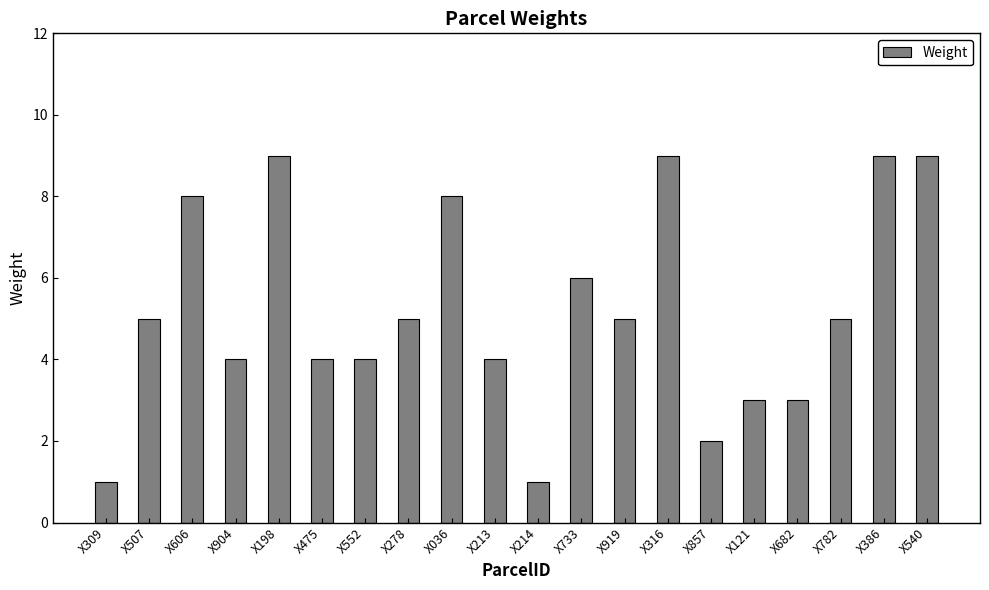

What is the difference between the second highest and second lowest values?

8